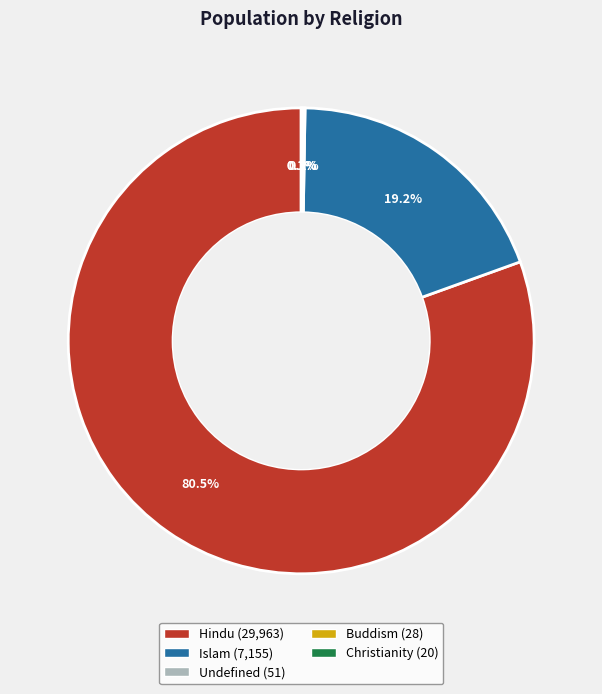

Which category has the biggest portion of the pie?

Hindu